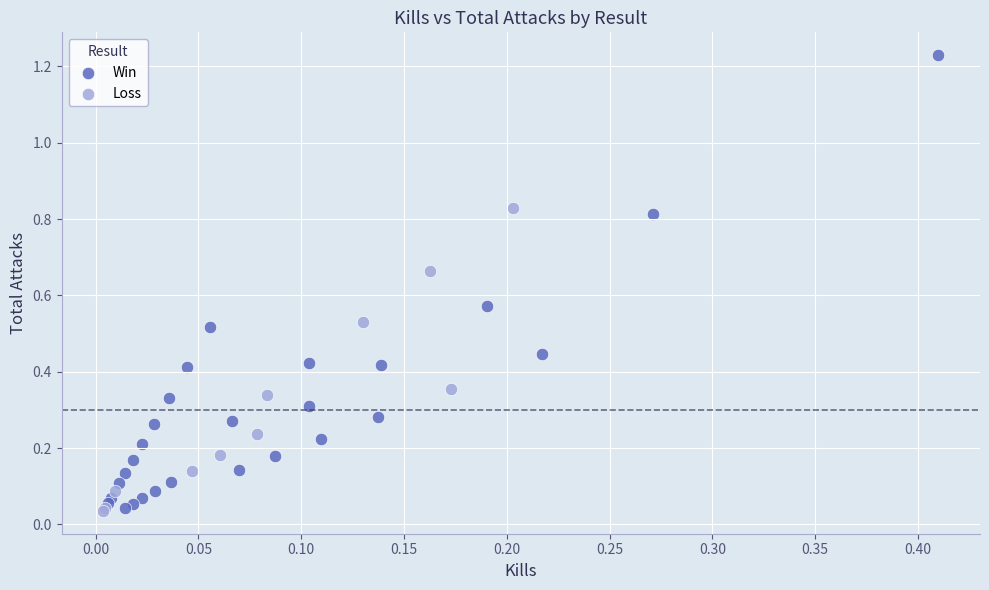

Which series reaches the maximum Y coordinate?

Win